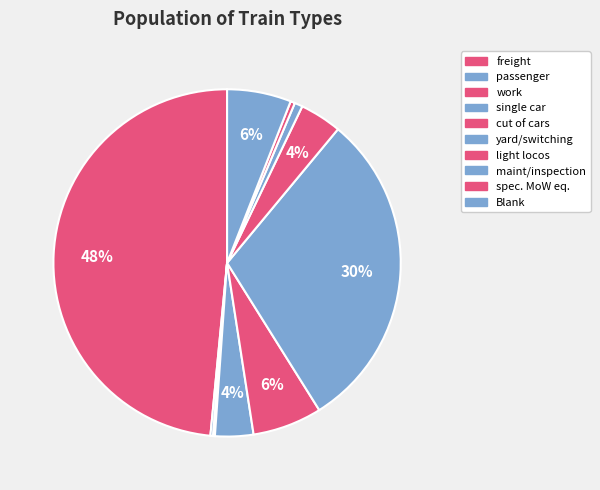

Which slice is the smallest?

work